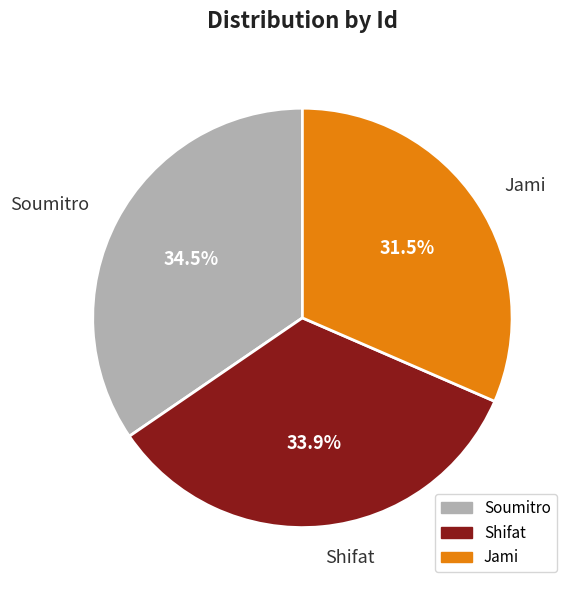

To the nearest percent, what is the difference between the largest and smallest slice percentages?

3%